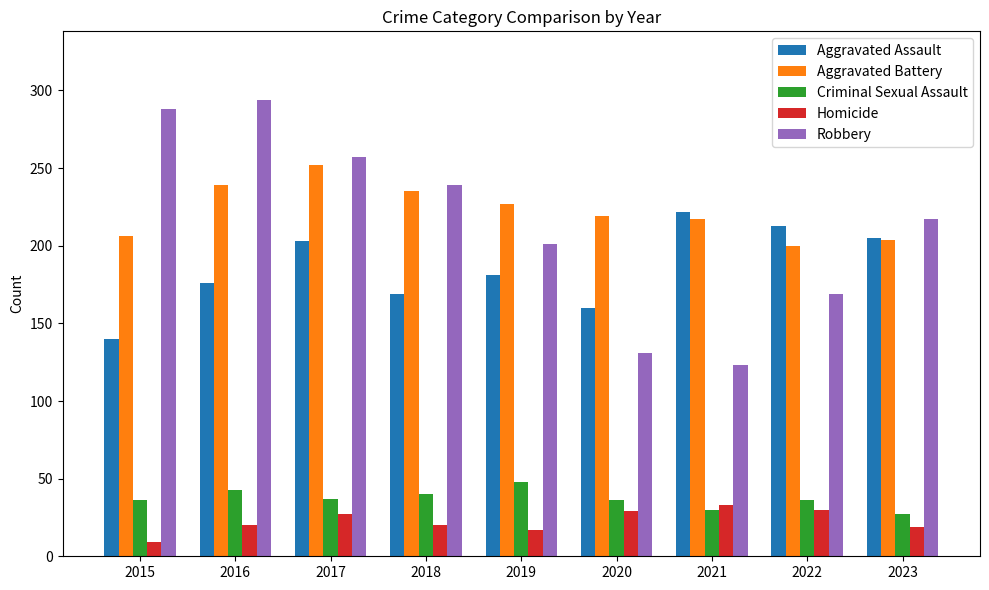

True or false: Criminal Sexual Assault has a value of 17 at 2018.

False